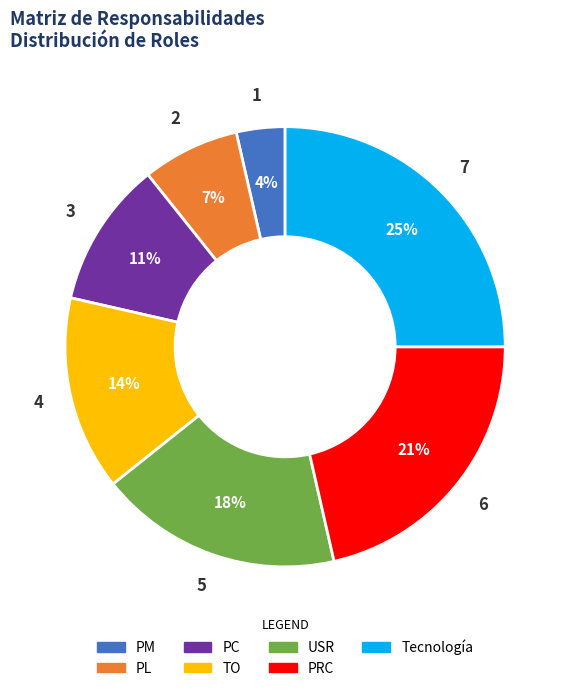

How many slices are in this pie chart?

7